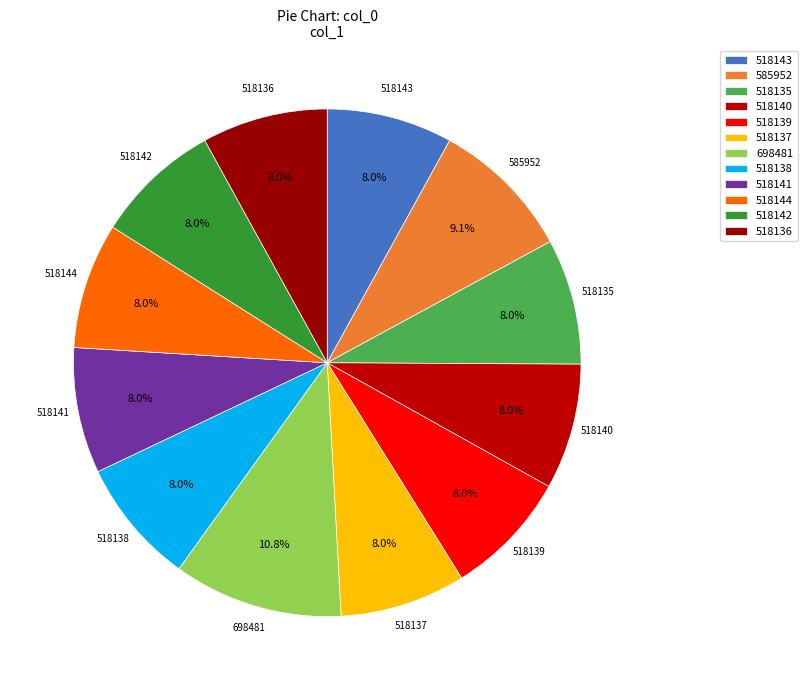

Which category has the smallest portion of the pie?

518135